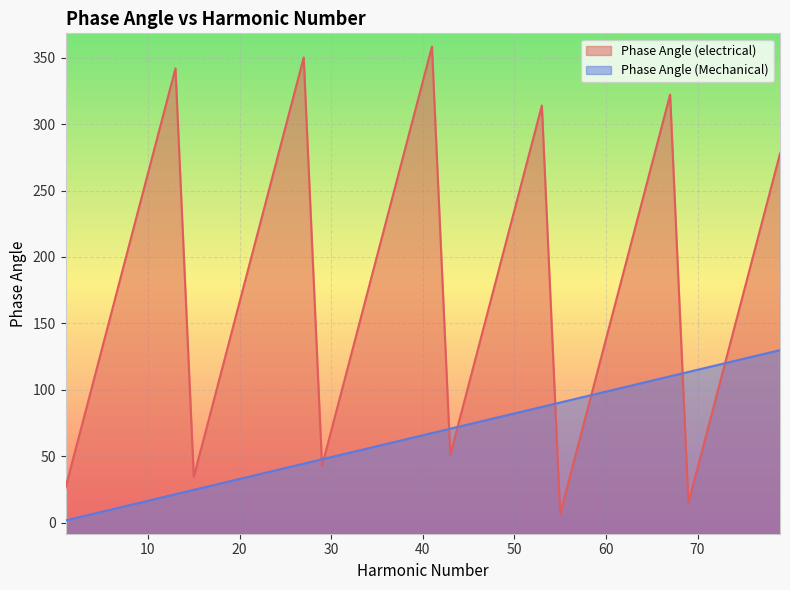

The value of Phase Angle (electrical) at 15 is 34.5. True or false?

True